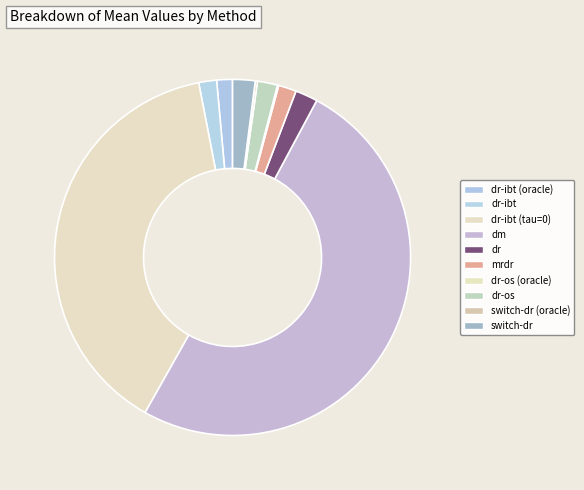

To the nearest percent, what is the average slice percentage?

10%